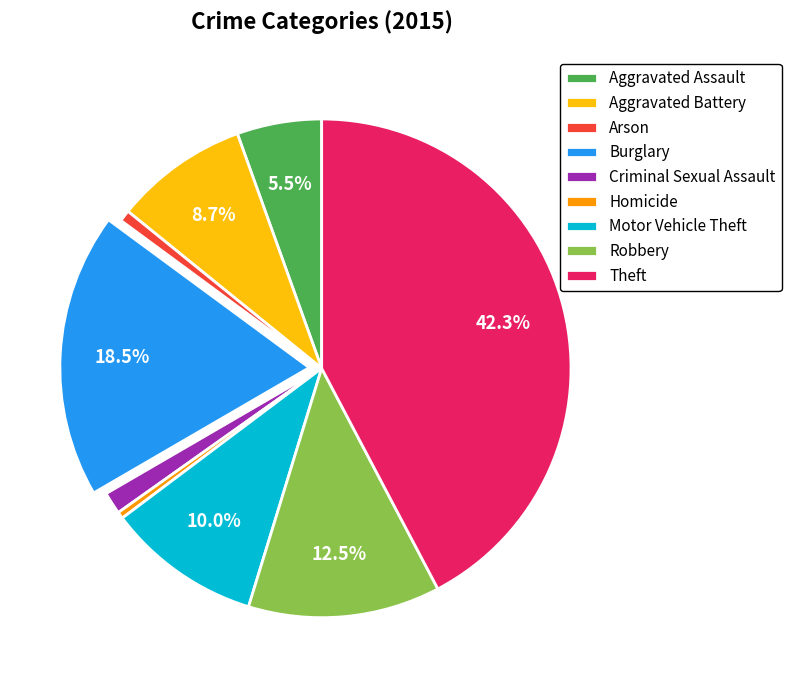

What is the largest slice in the pie chart?

Theft